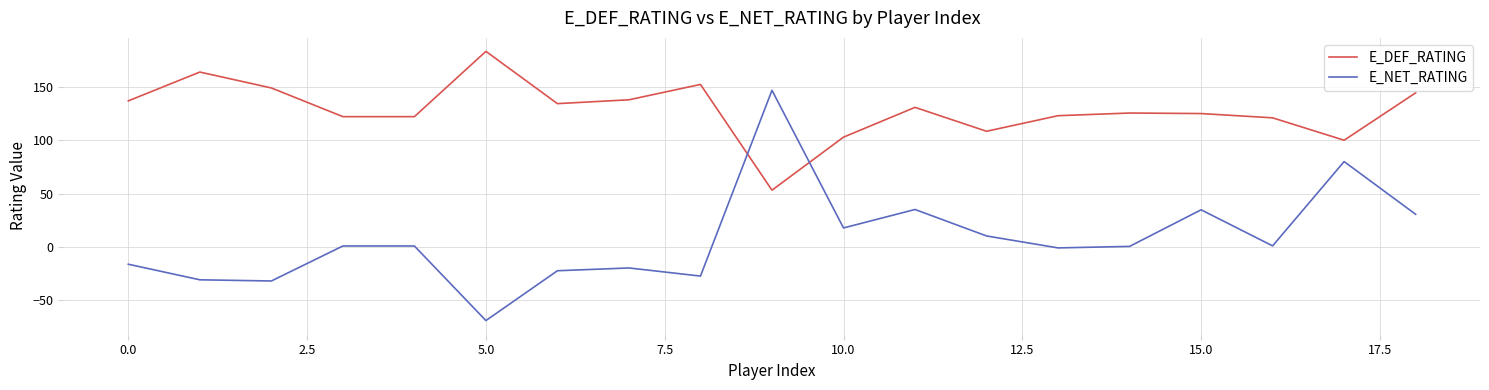

True or false: E_DEF_RATING and E_NET_RATING cross at least once.

True